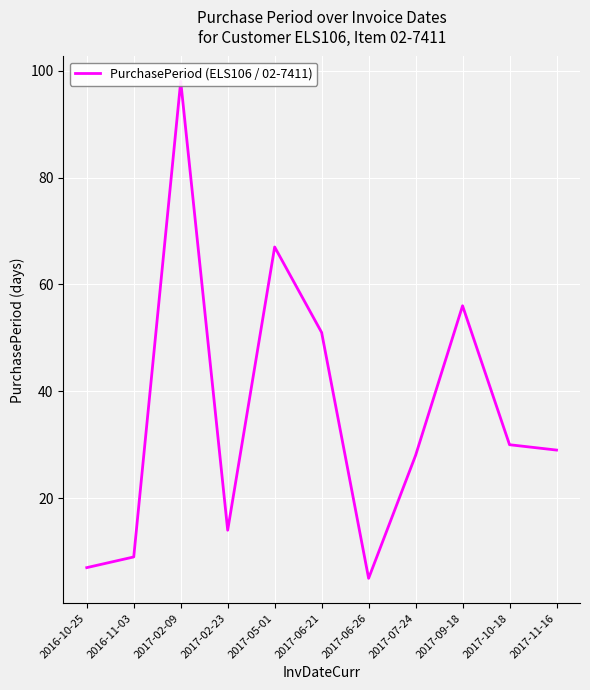

How many distinct data groups are displayed?

1